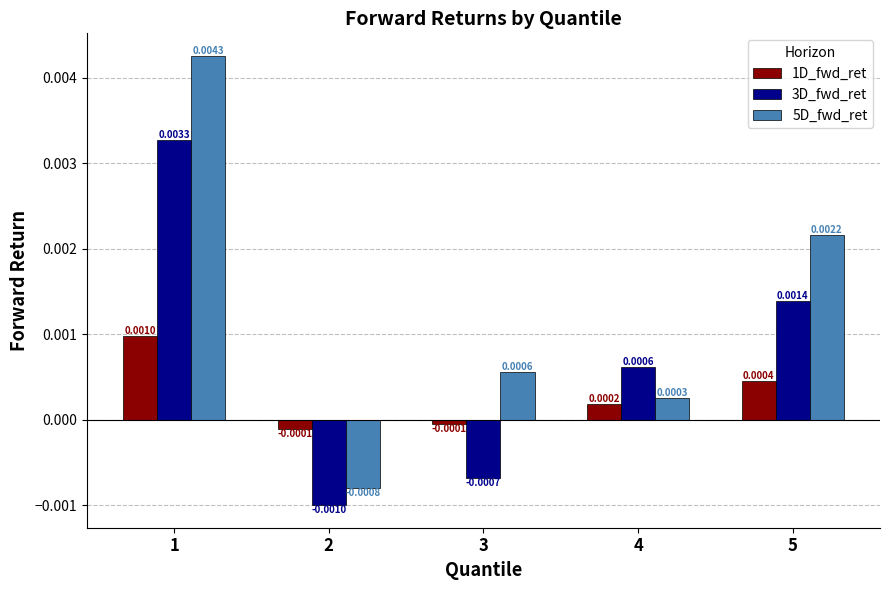

Which series has the largest total across all categories?

5D_fwd_ret